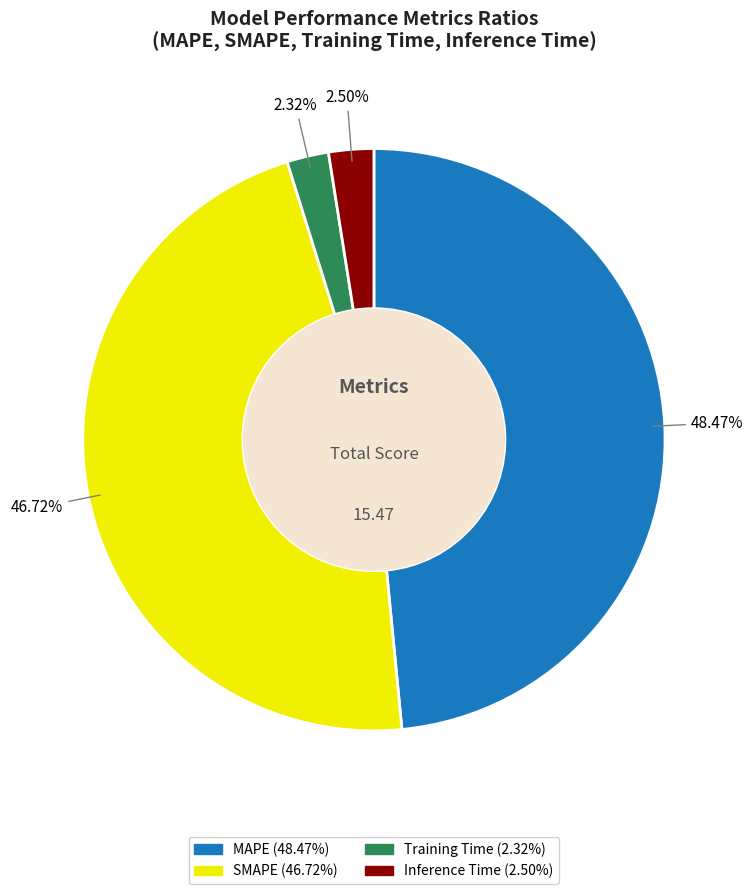

Count the number of slices in the pie.

4